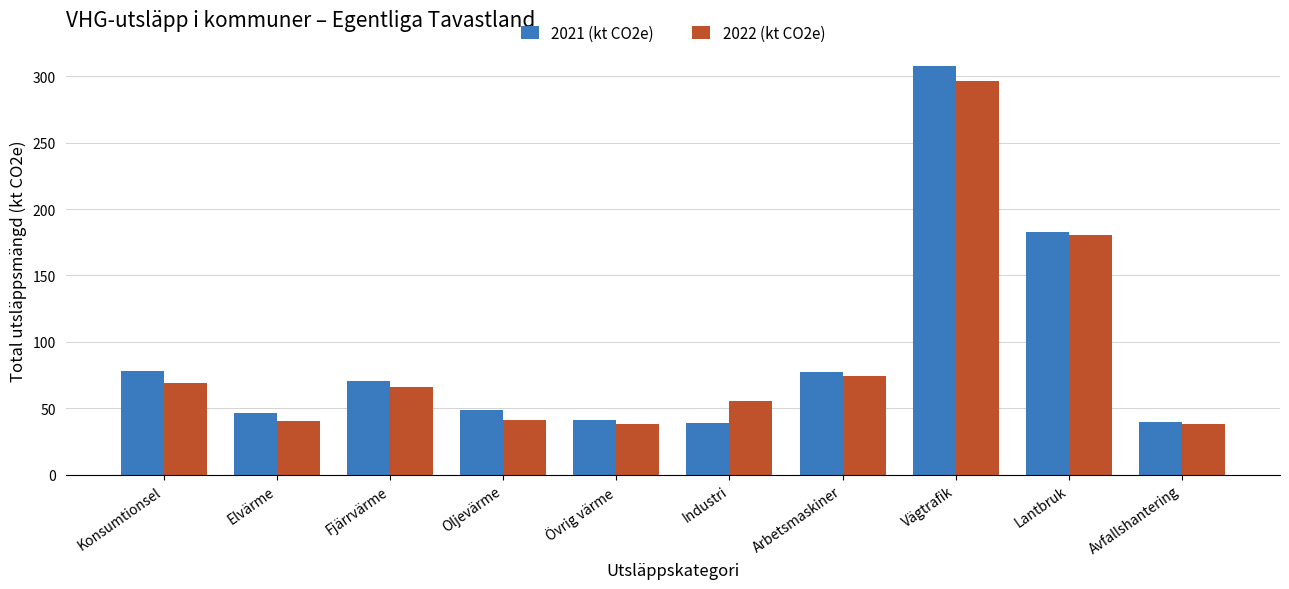

What is the minimum value shown in the chart?

38.0